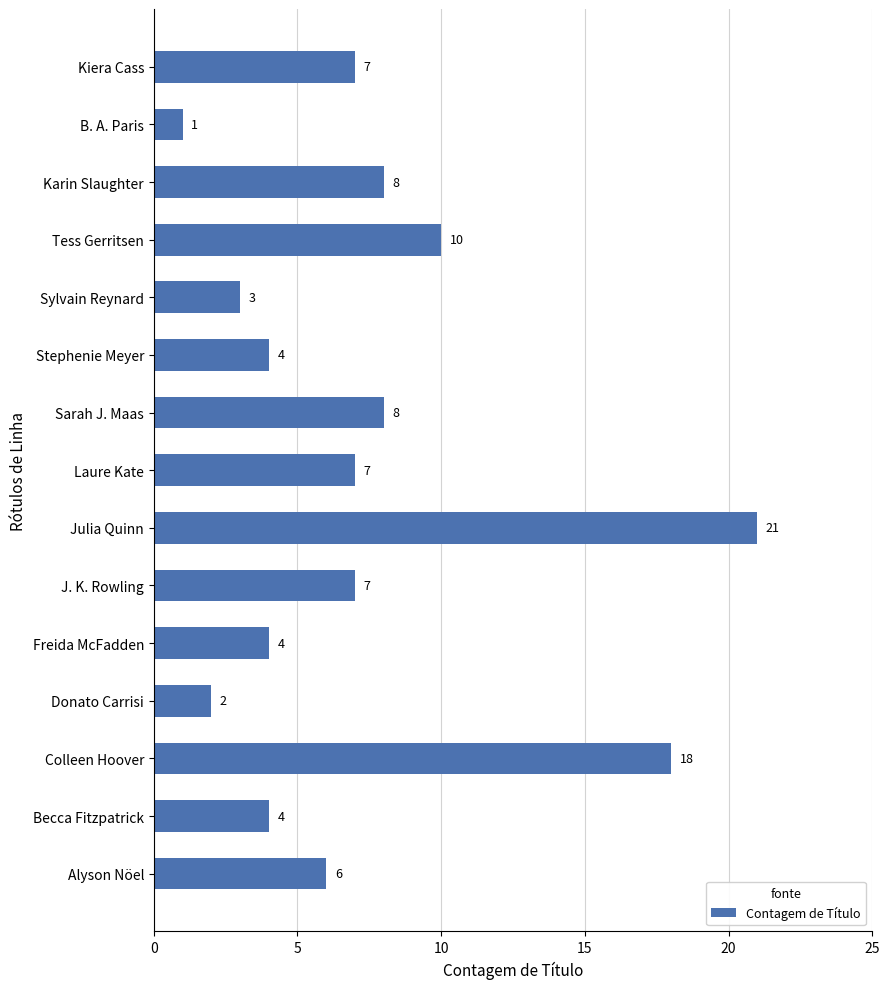

Between Tess Gerritsen and J. K. Rowling, which is larger?

Tess Gerritsen